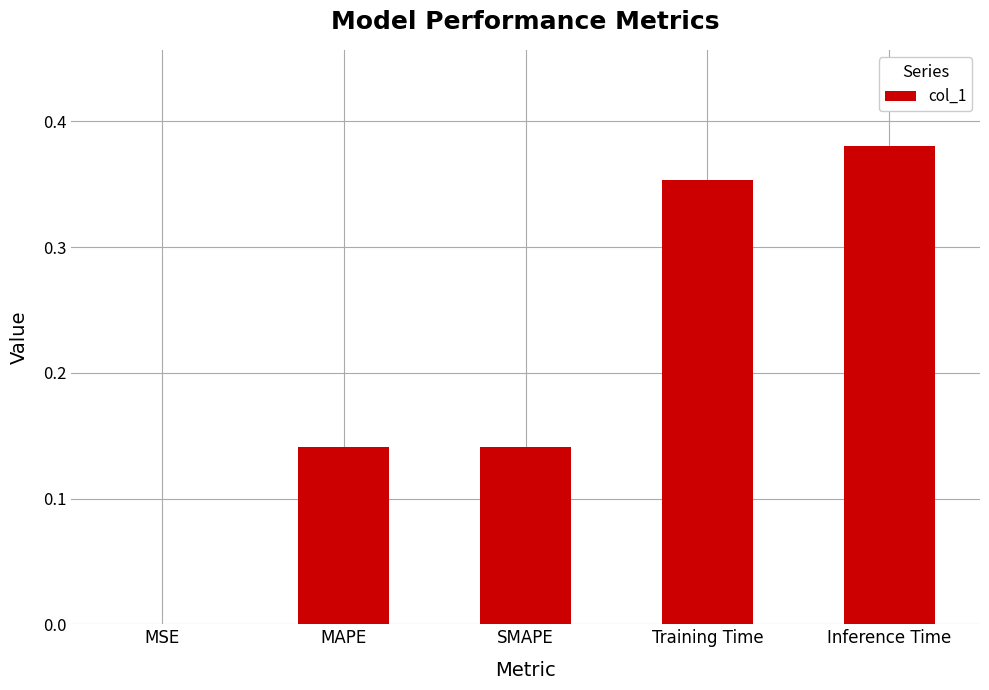

What is the sum of the values at SMAPE and Inference Time?

0.5